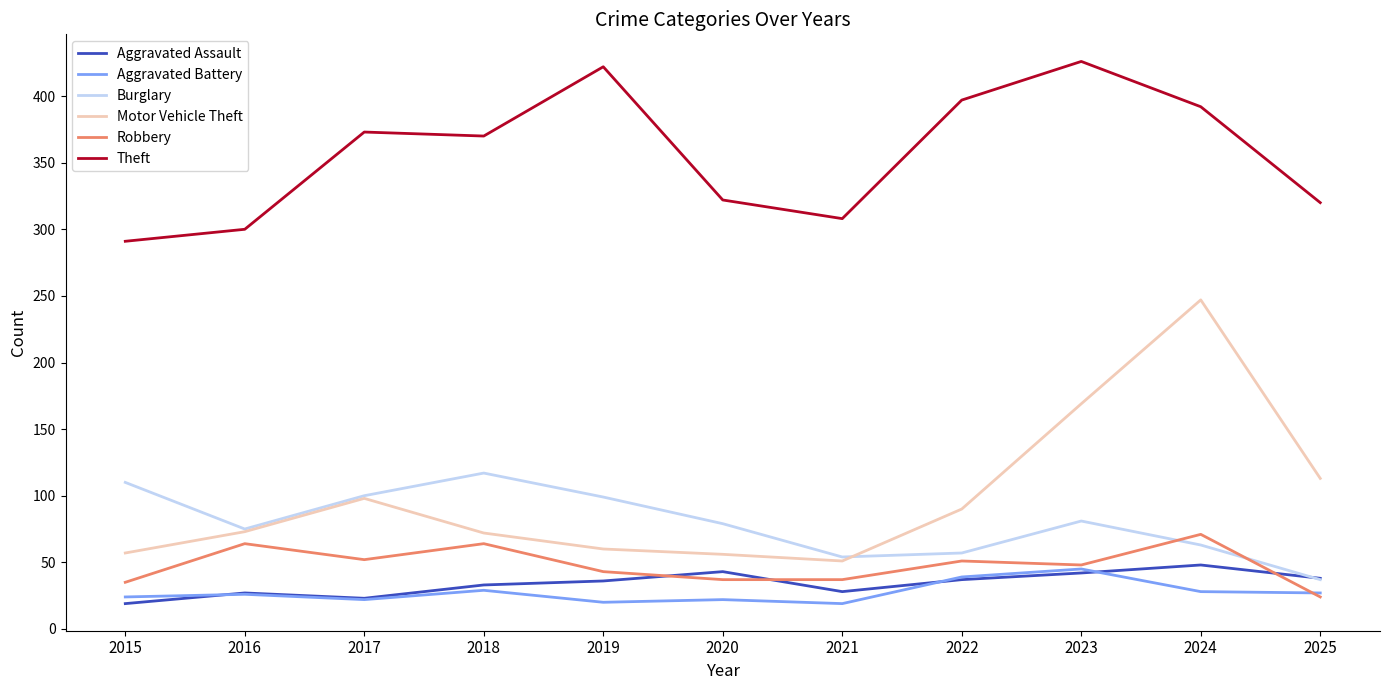

Which series ends up on top after the final intersection of Robbery and Aggravated Battery?

Aggravated Battery